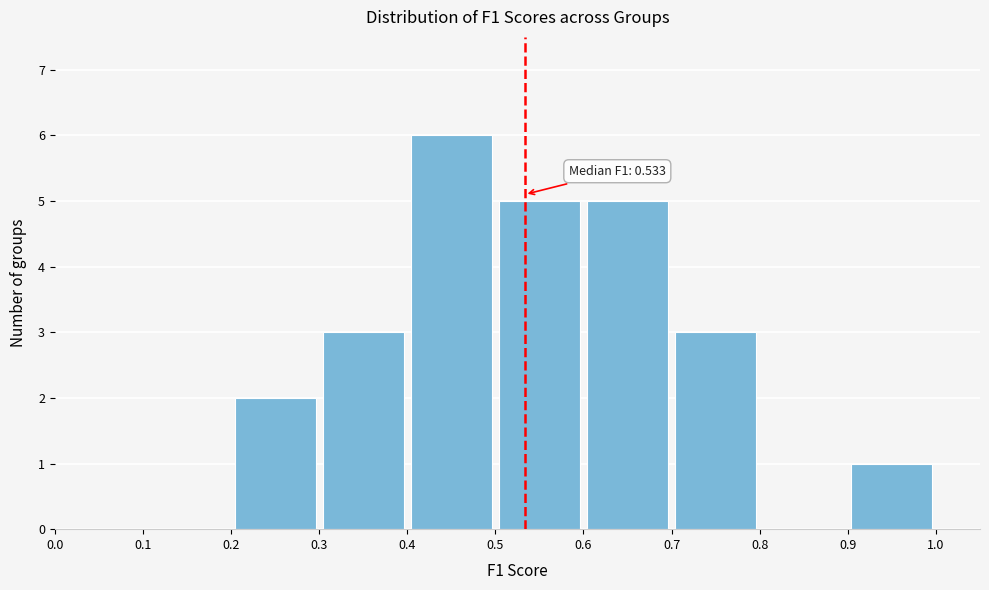

Over which range of the x-axis is the bar tallest?

0.4 to 0.5